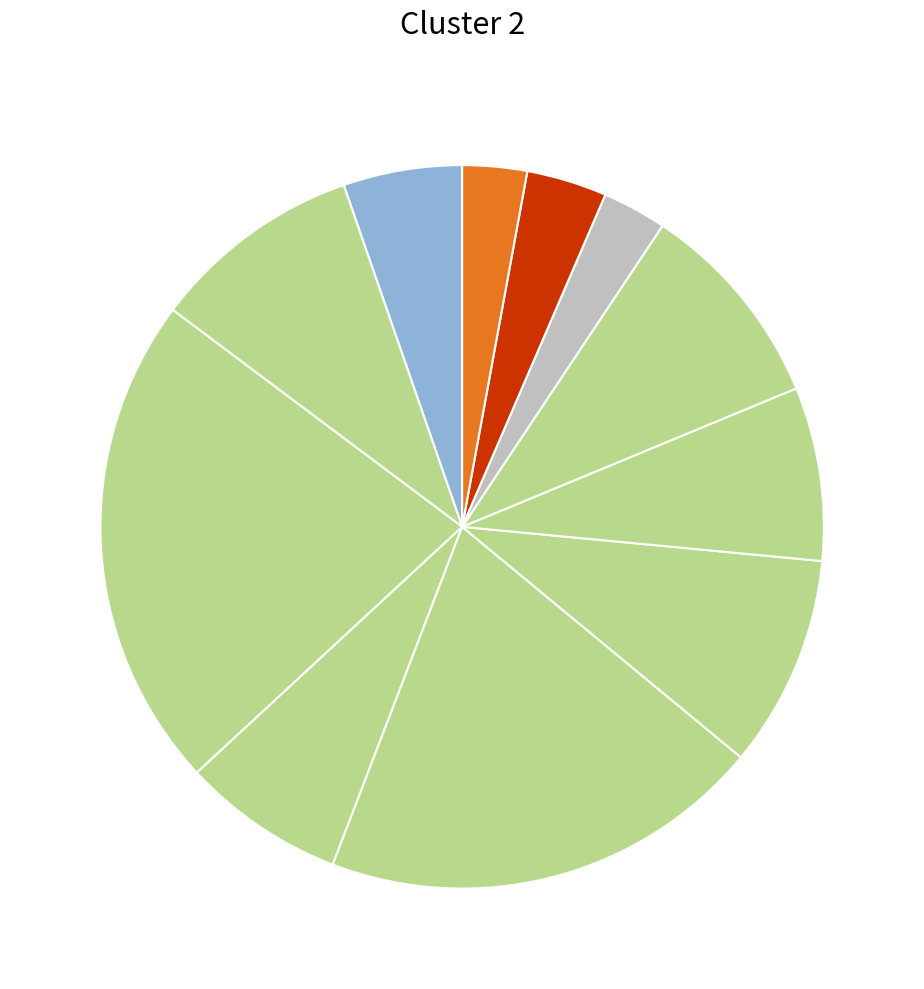

To the nearest percent, what is the average slice percentage?

9%